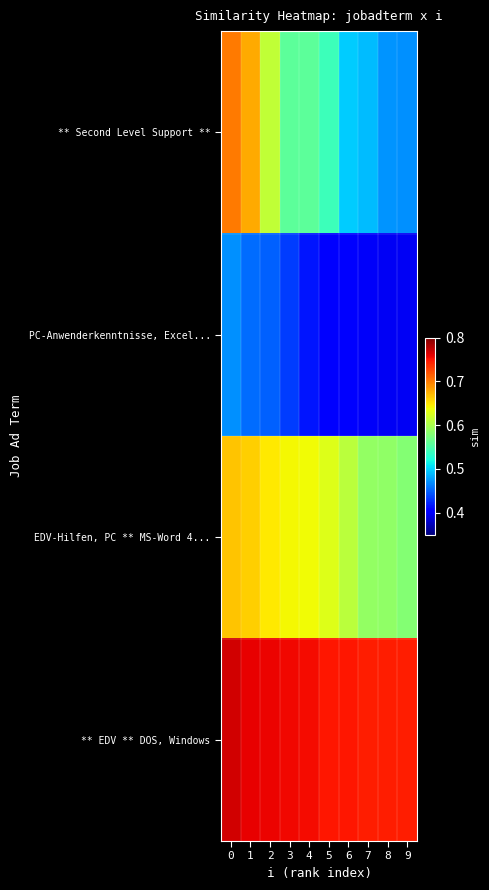

What is the difference between the highest and lowest values at 0?

0.3